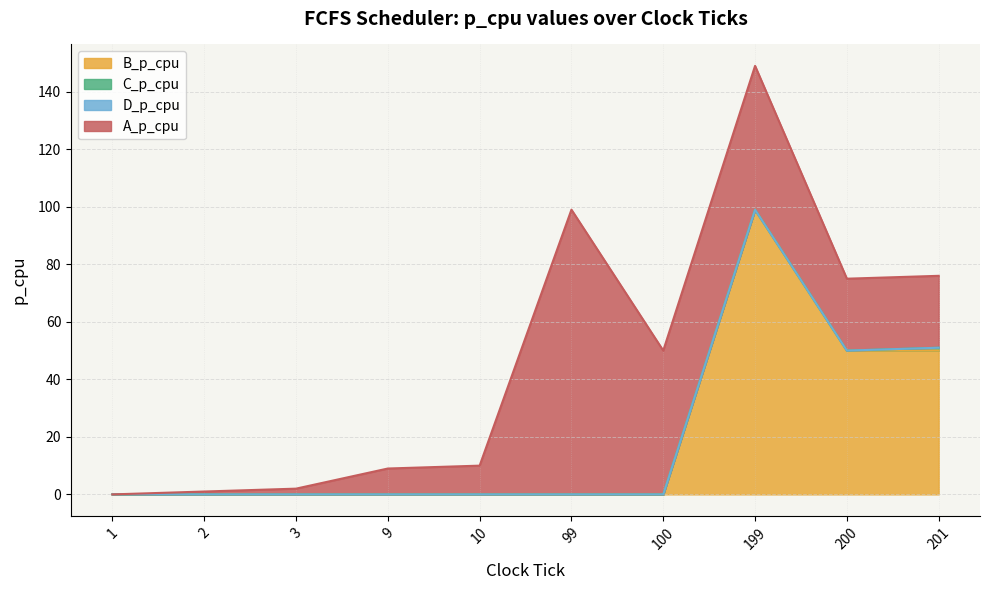

What is the total value across all series at 199?

149